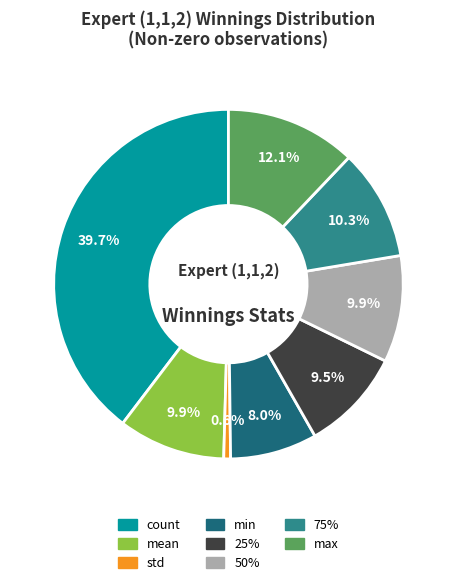

Is there a majority slice in this chart?

No